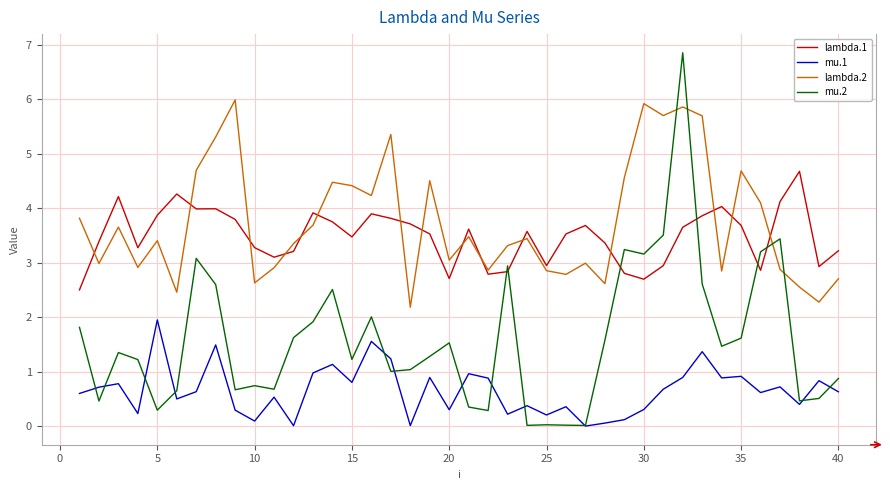

Which series has the widest spread of values?

mu.2